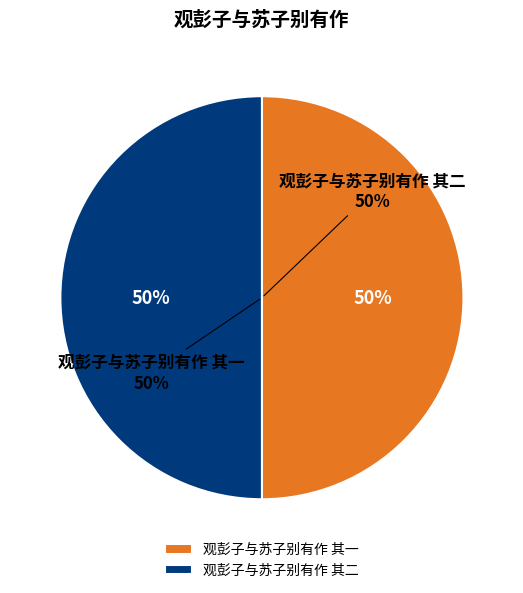

Is it true that 观彭子与苏子别有作 其一 is 58% of the pie?

False